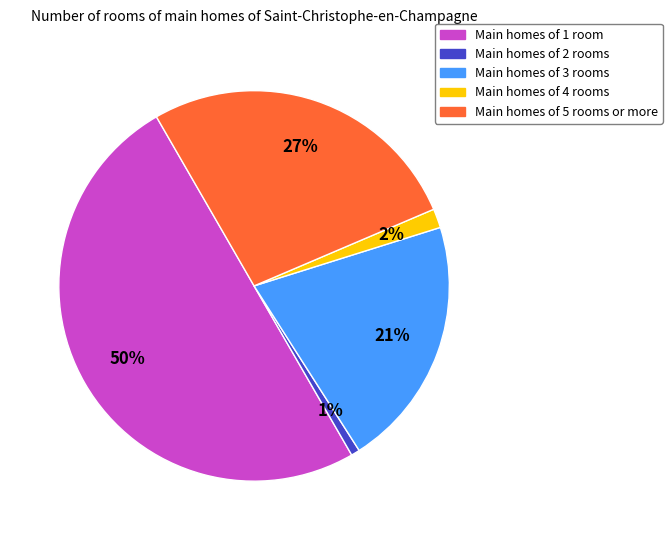

Is it true that Main homes of 3 rooms is 7% of the pie?

False